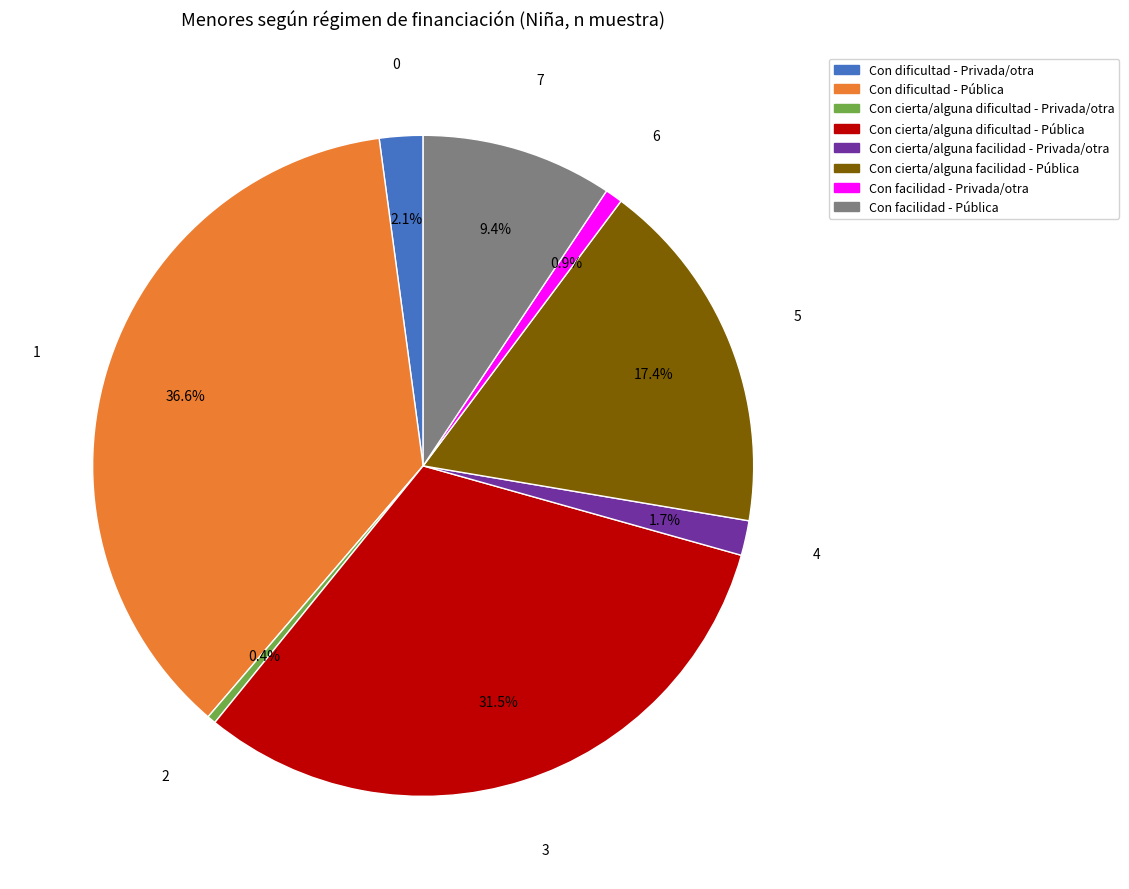

To the nearest percent, what is the difference between the largest and smallest slice percentages?

36%